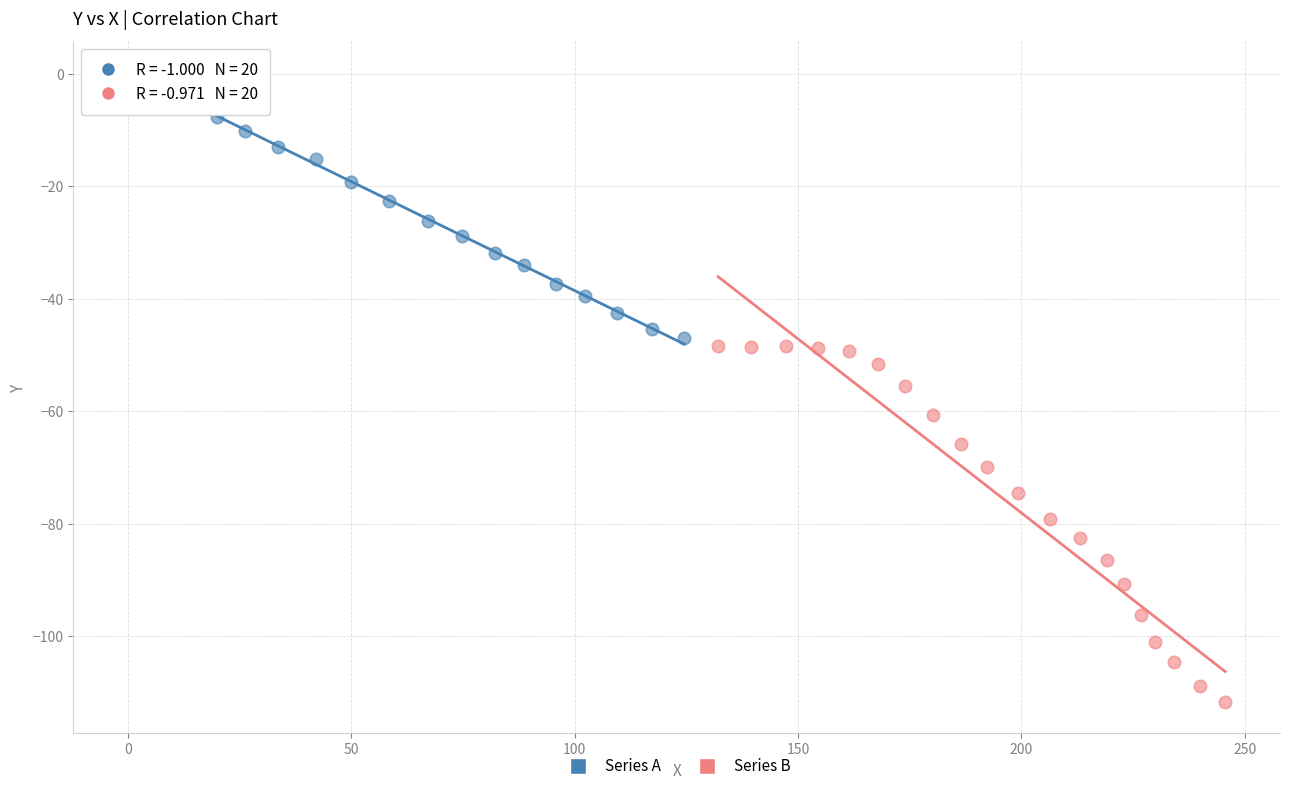

Which series reaches the maximum Y coordinate?

Series A